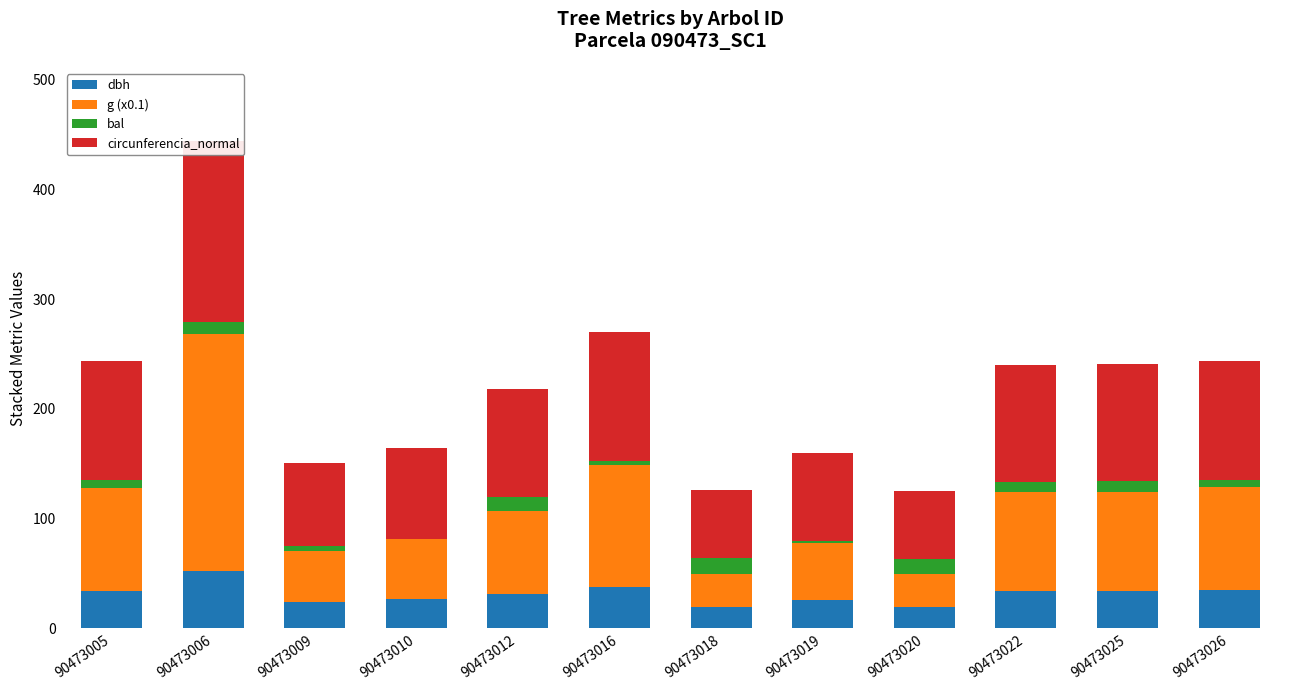

At which category is the sum across all series the highest?

90473006